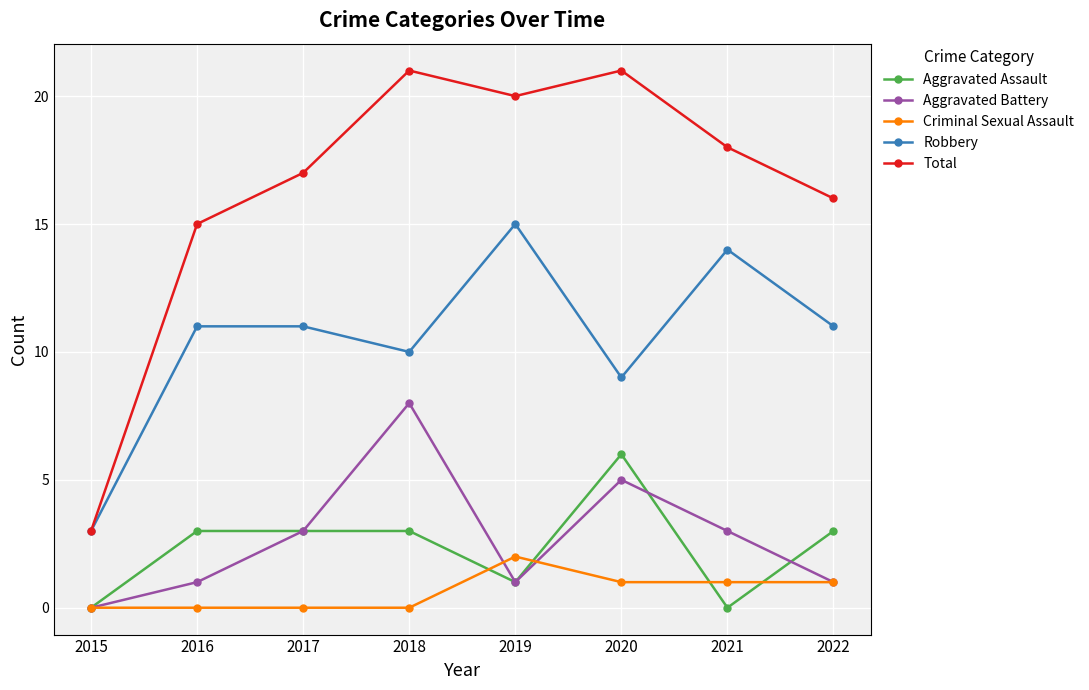

What is the maximum value shown in the chart?

21